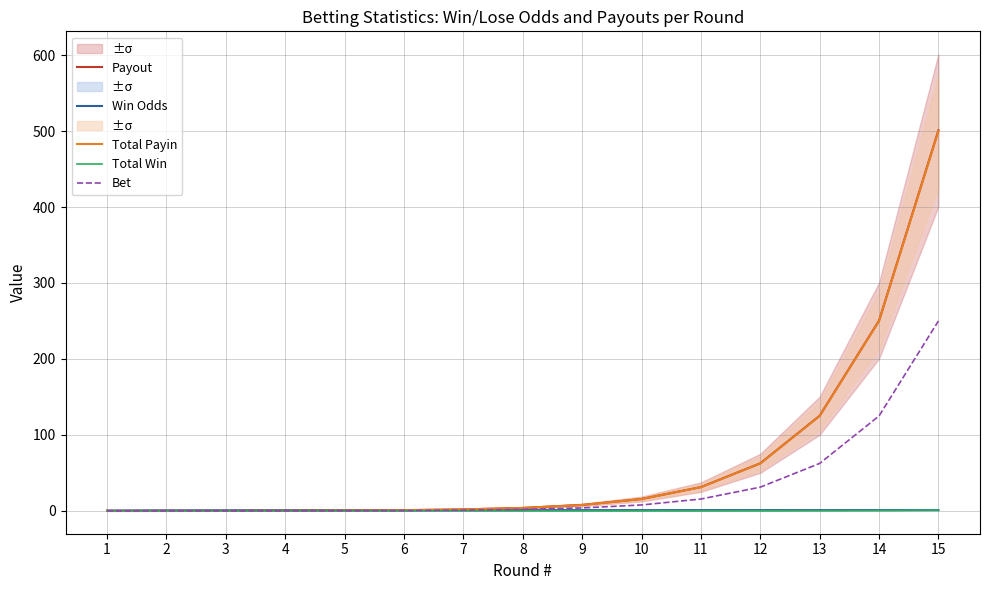

Where is Bet nearest to the value 125?

14